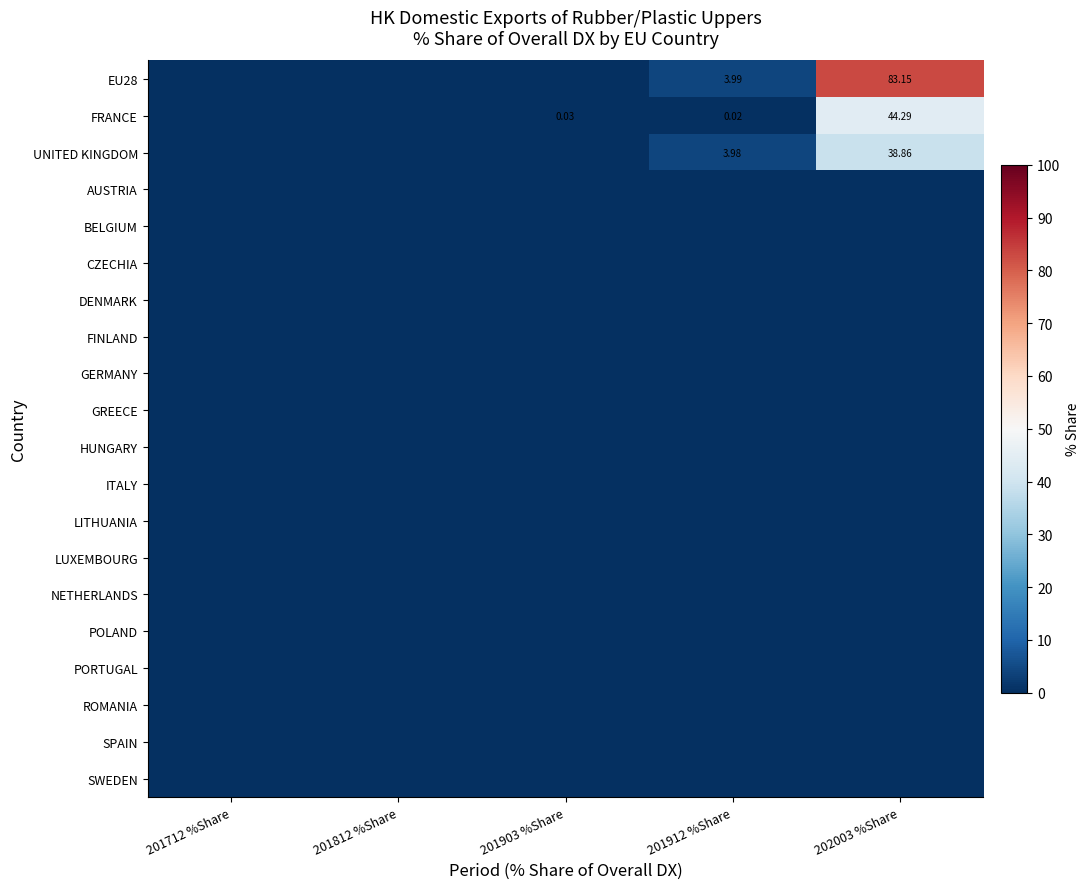

List the labels in order of ROMANIA value, smallest first.

201712 %Share, 201812 %Share, 201903 %Share, 201912 %Share, 202003 %Share